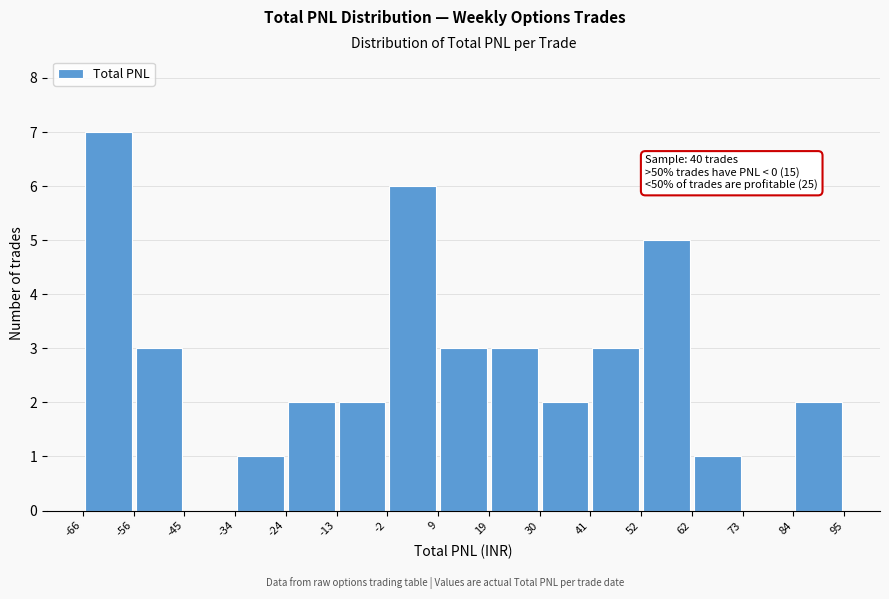

Over which range of the x-axis is the bar tallest?

-66 to -56